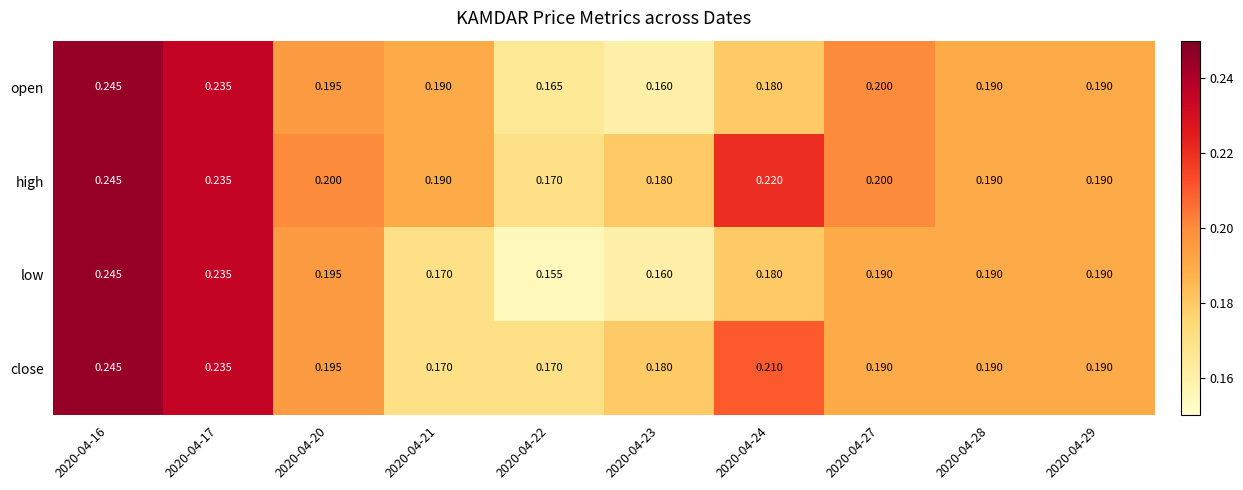

Which series changed the most between 2020-04-24 and 2020-04-28?

high